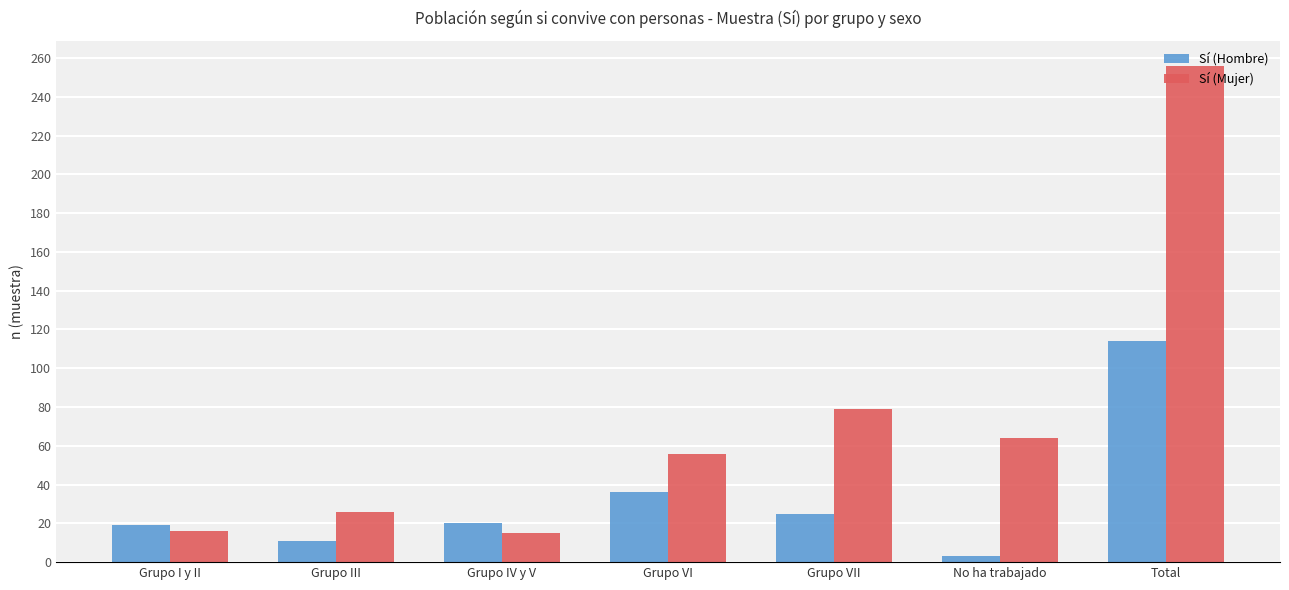

Which label corresponds to the smallest value in the chart?

No ha trabajado